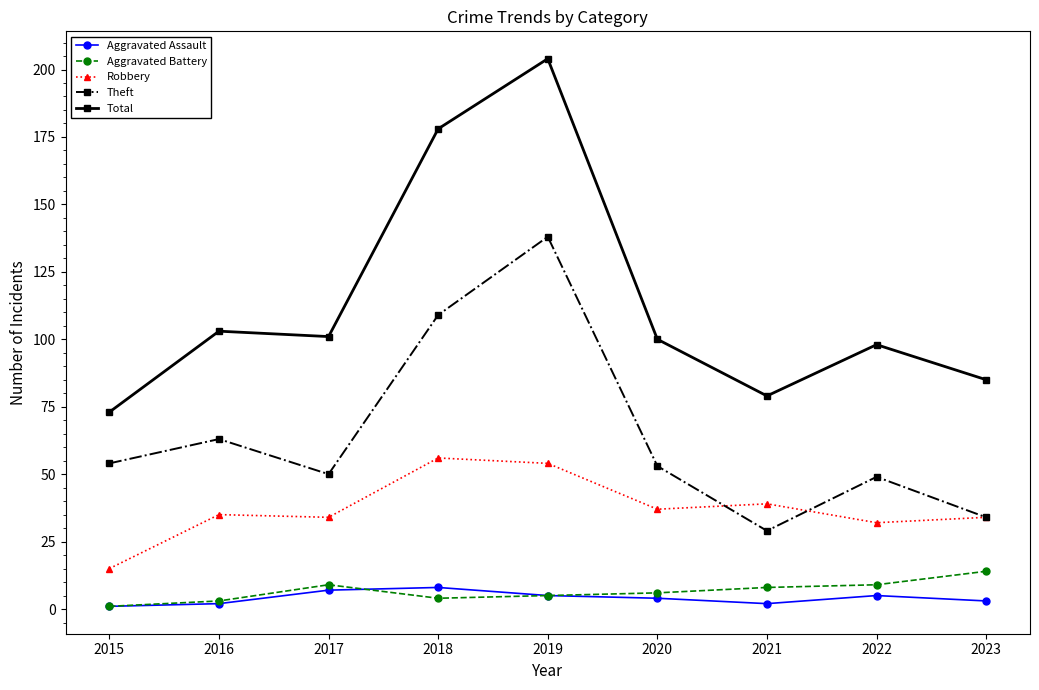

What is the highest value of the Aggravated Battery series?

14